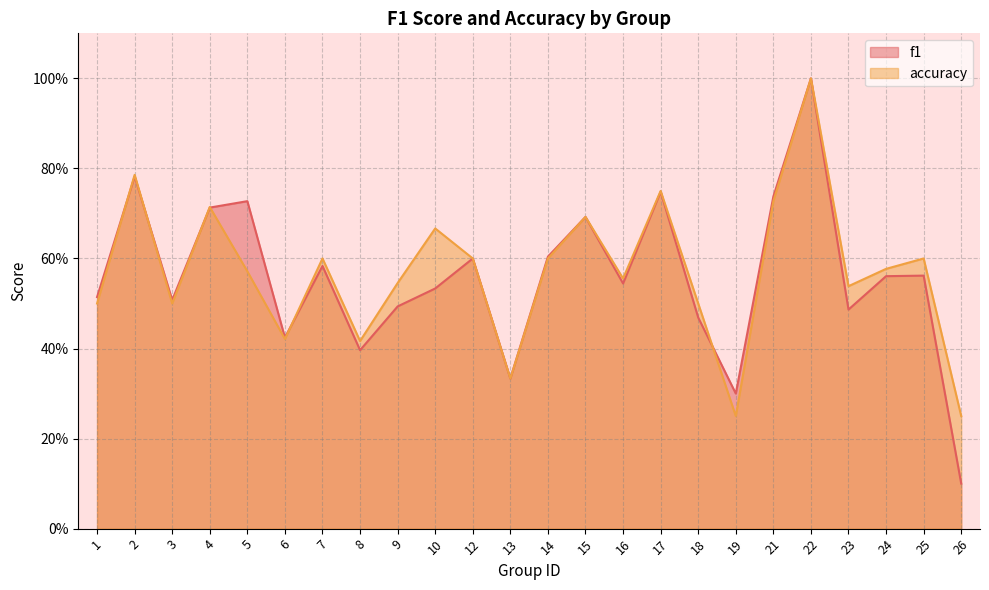

True or false: f1 has more than 1 interior local peaks.

True